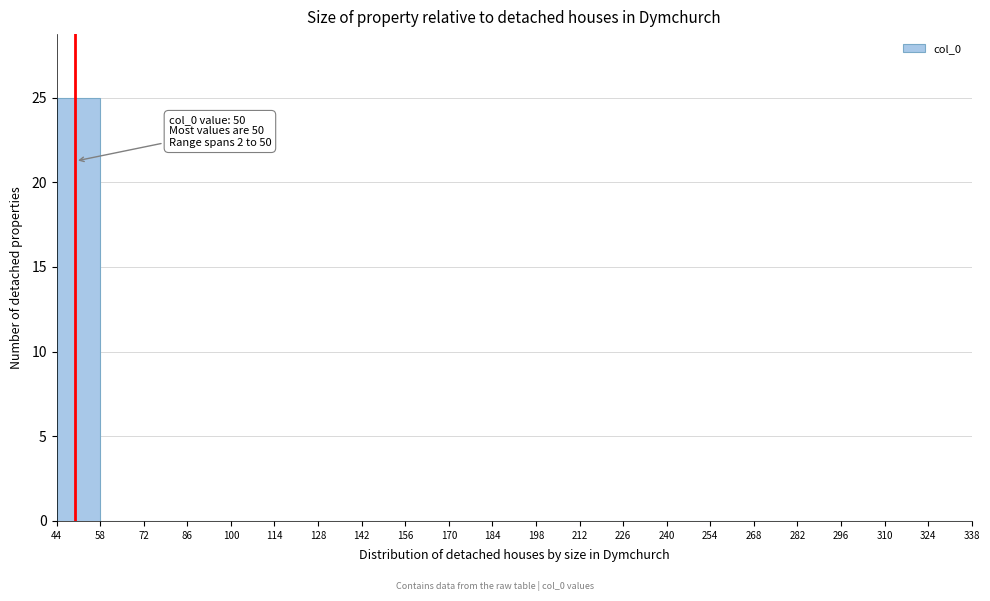

Which range on the x-axis has the tallest bar?

44 to 58